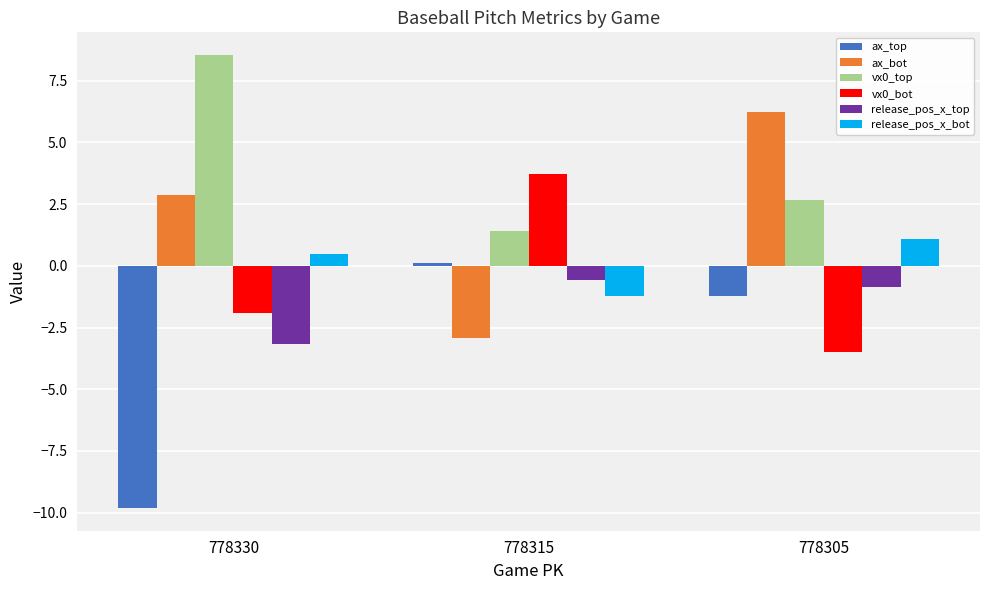

What is the maximum value shown in the chart?

8.5